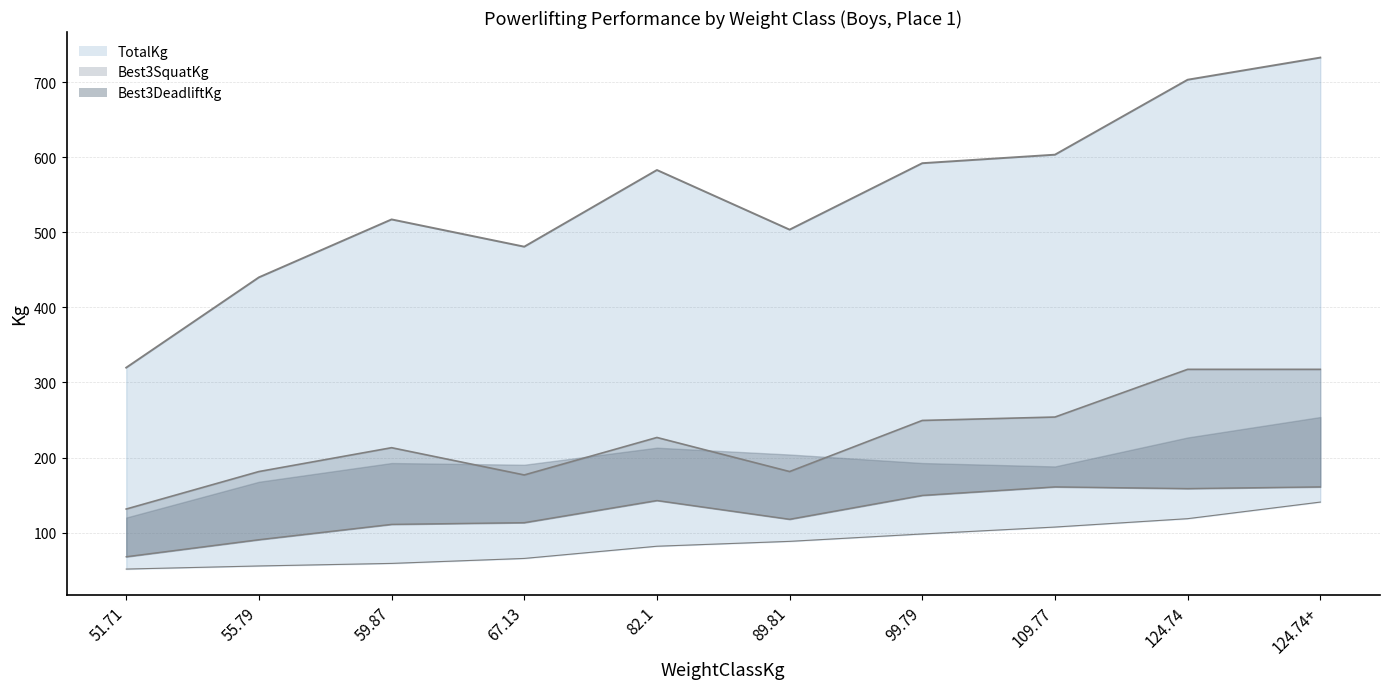

What position from the right is 82.1?

6